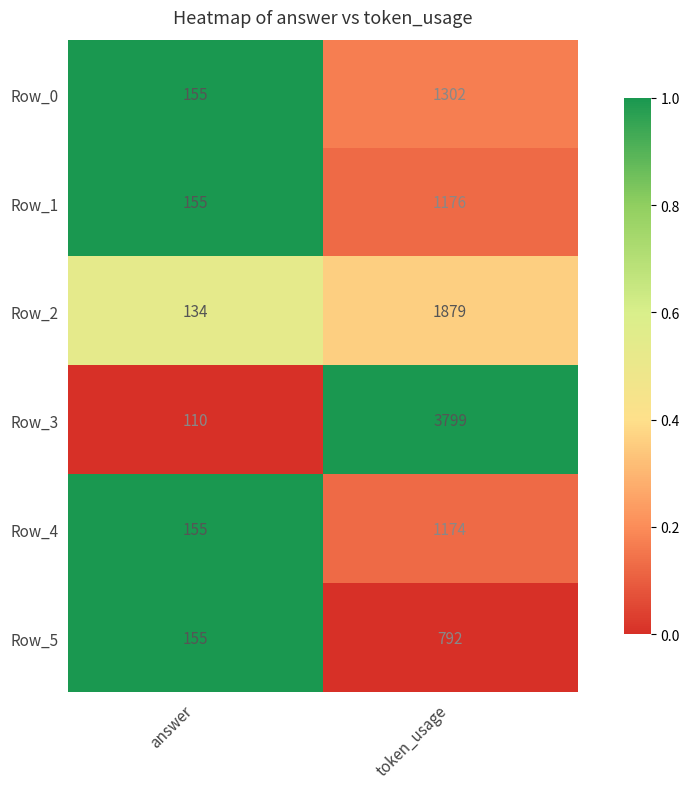

What is the difference between the highest and lowest values at answer?

45